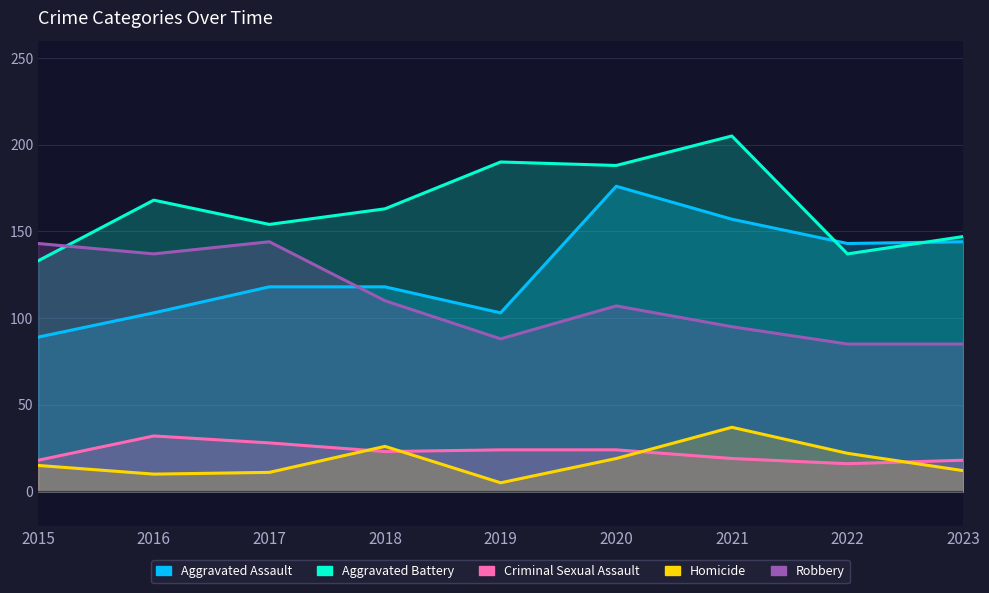

At how many categories does at least one series exceed 10?

9